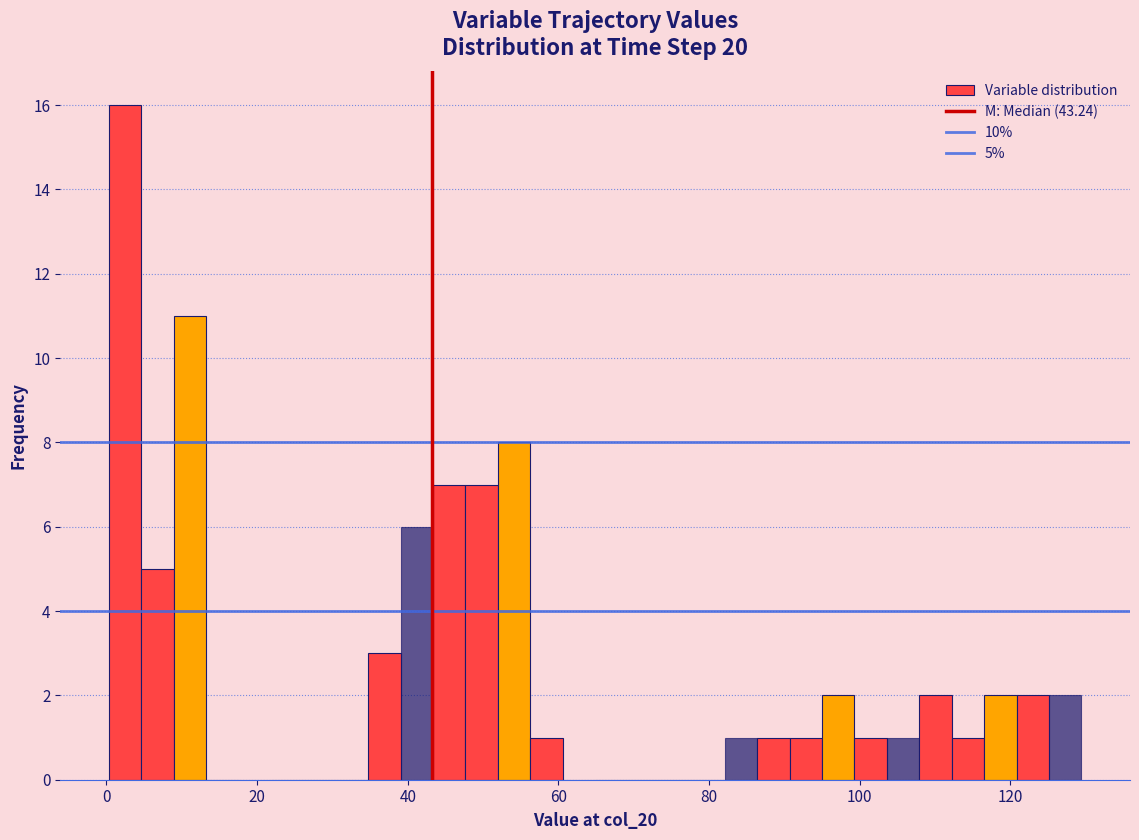

Around what value on the x-axis is the tallest bar? Give the approximate position of its centre, as read against the axis.

2